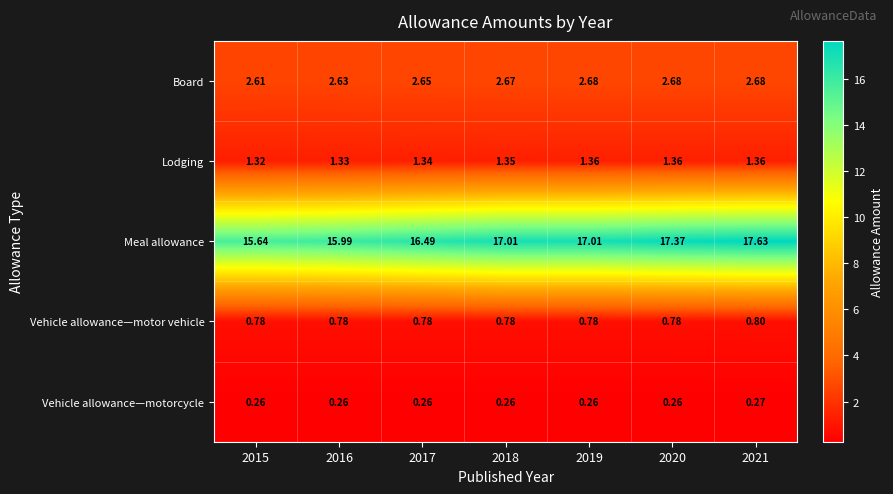

Which series changed the most between 2017 and 2021?

Meal allowance